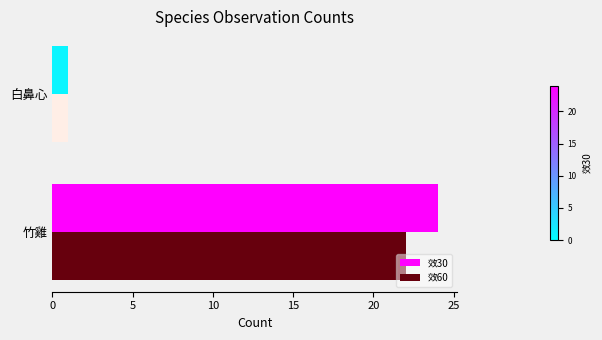

Where is 效30 nearest to the value 12?

白鼻心